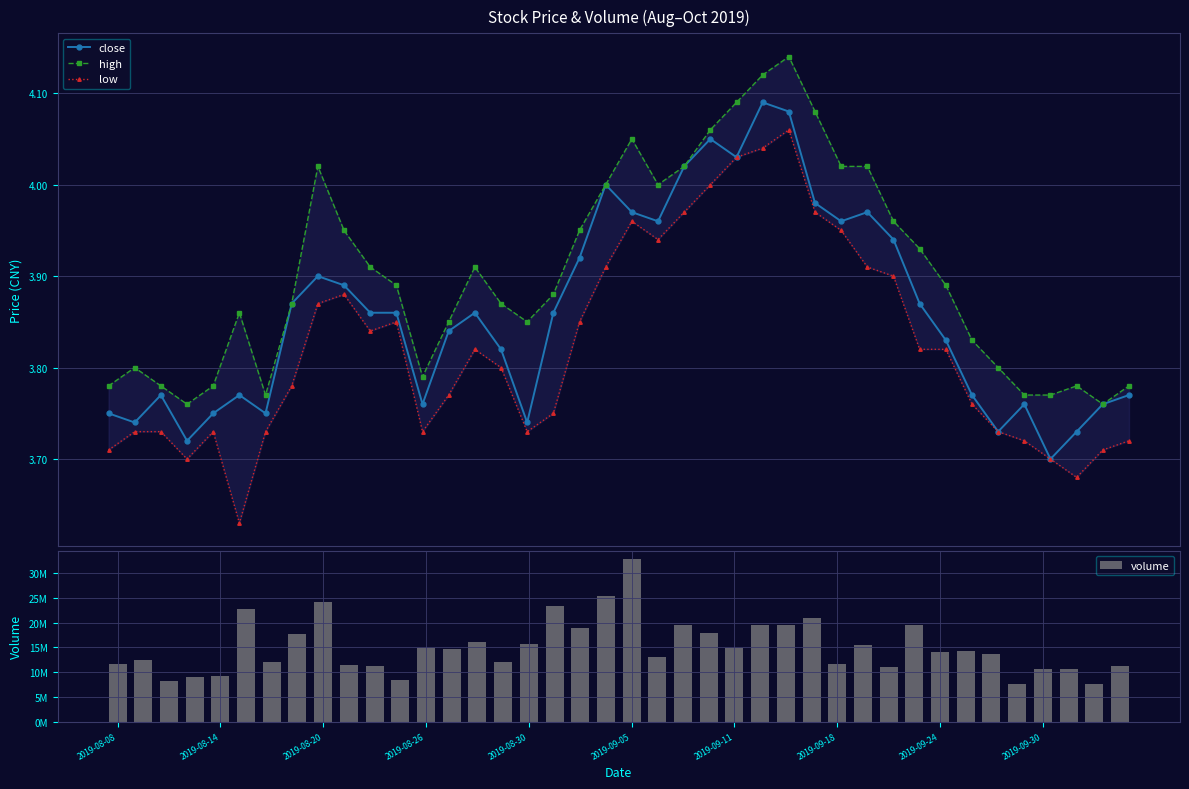

The high series shows 3.9 at 32. True or false?

True